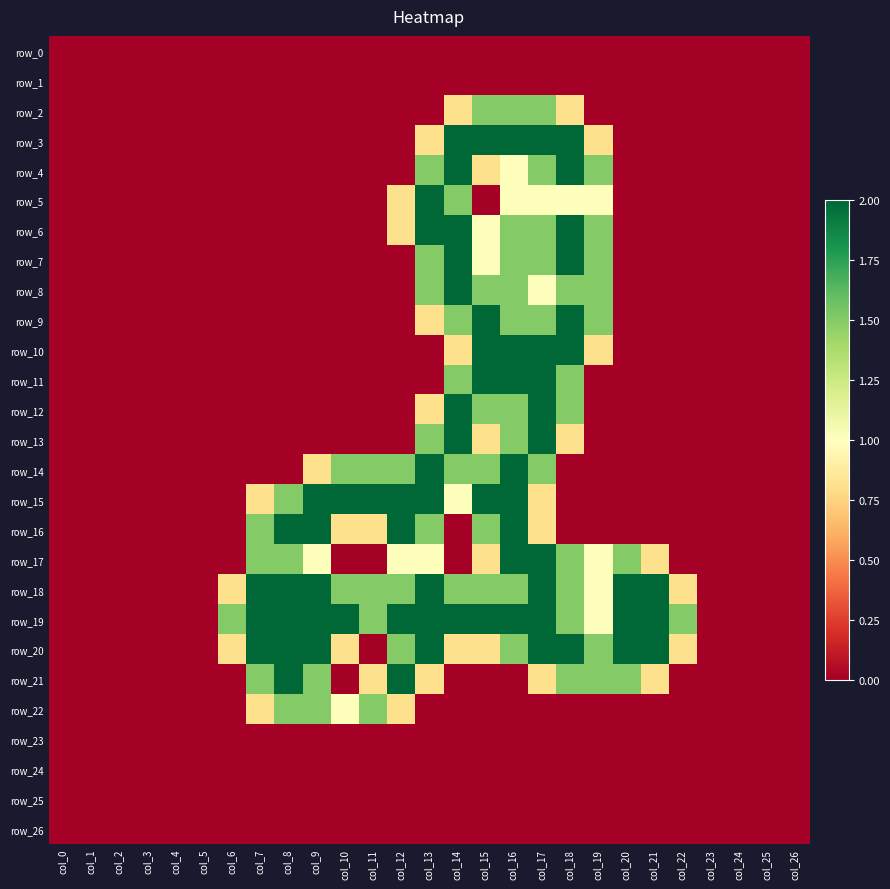

What is the maximum value shown in the chart?

2.0